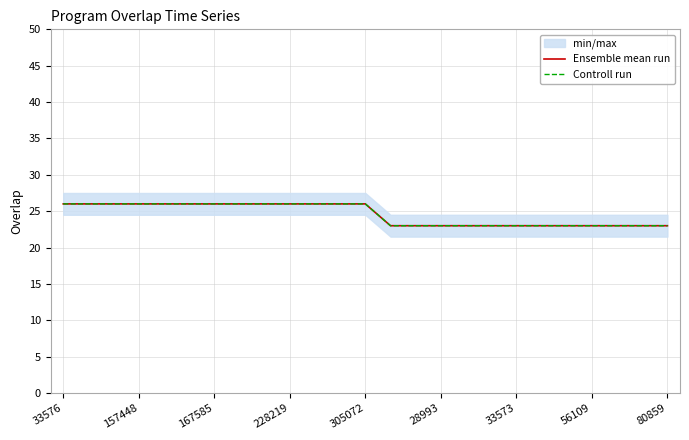

What is the difference between the Controll run values at 33576 and 17?

3